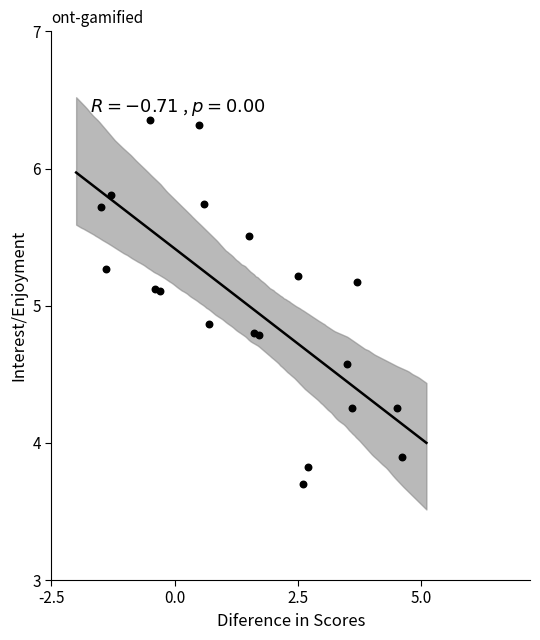

What is the range of X values (max minus min)?

6.1